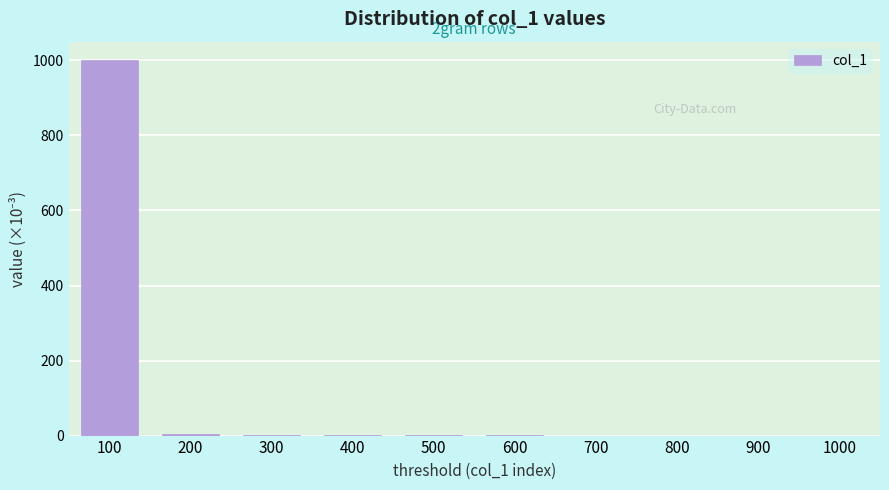

True or false: the data shows 1000.0 at 100.

True